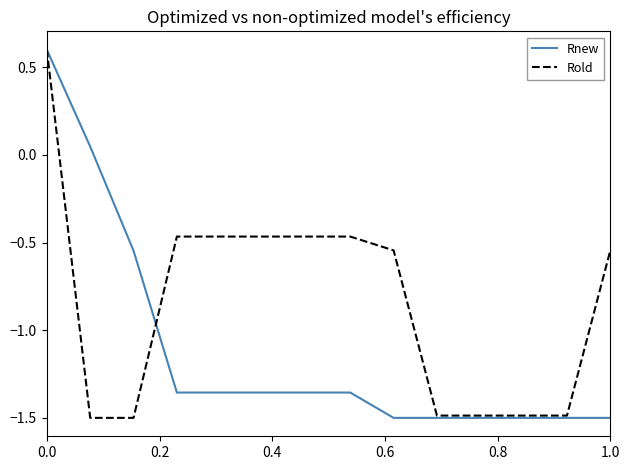

Which series has the largest total across all categories?

Rold